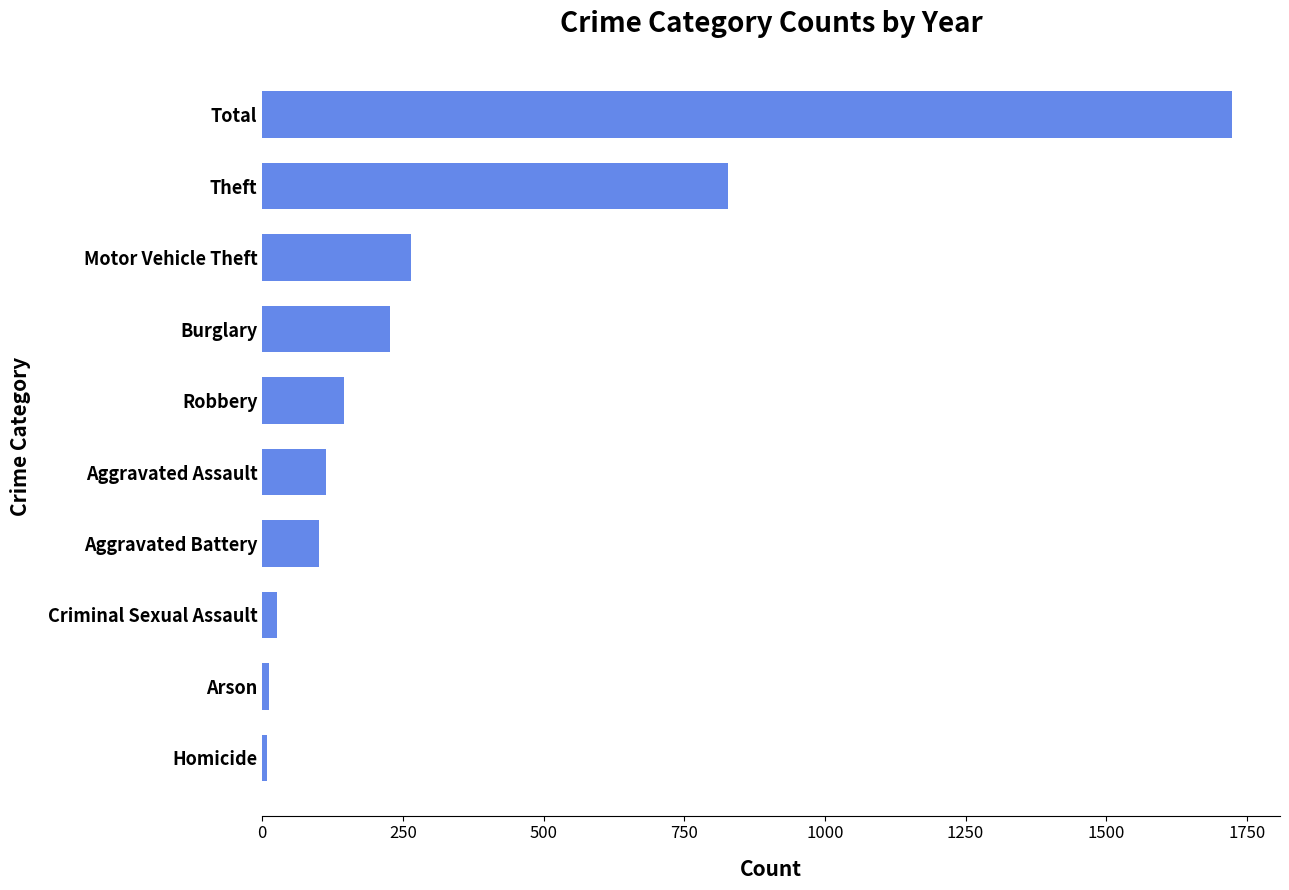

Between Homicide and Motor Vehicle Theft, which is larger?

Motor Vehicle Theft